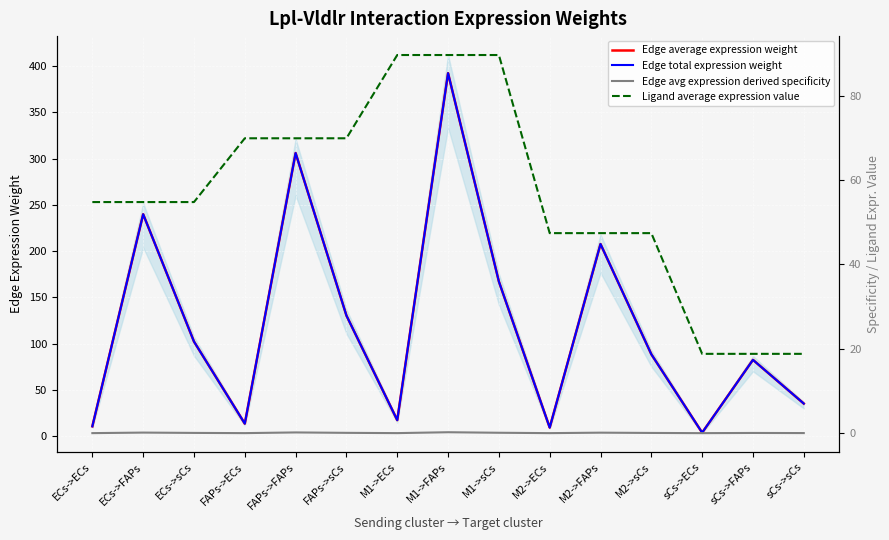

What is the average value of the Ligand average expression value series?

56.1